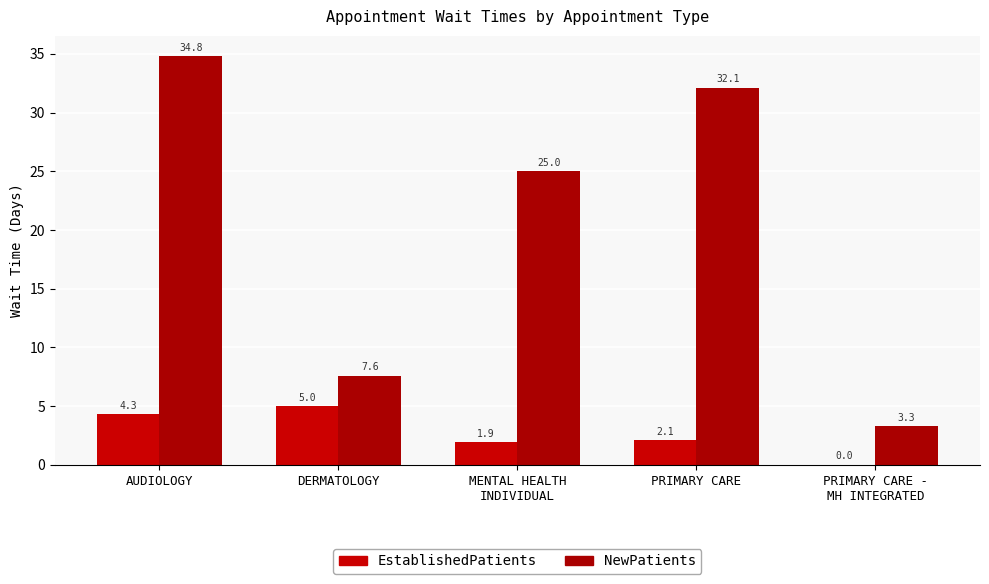

Are the bars horizontal?

No